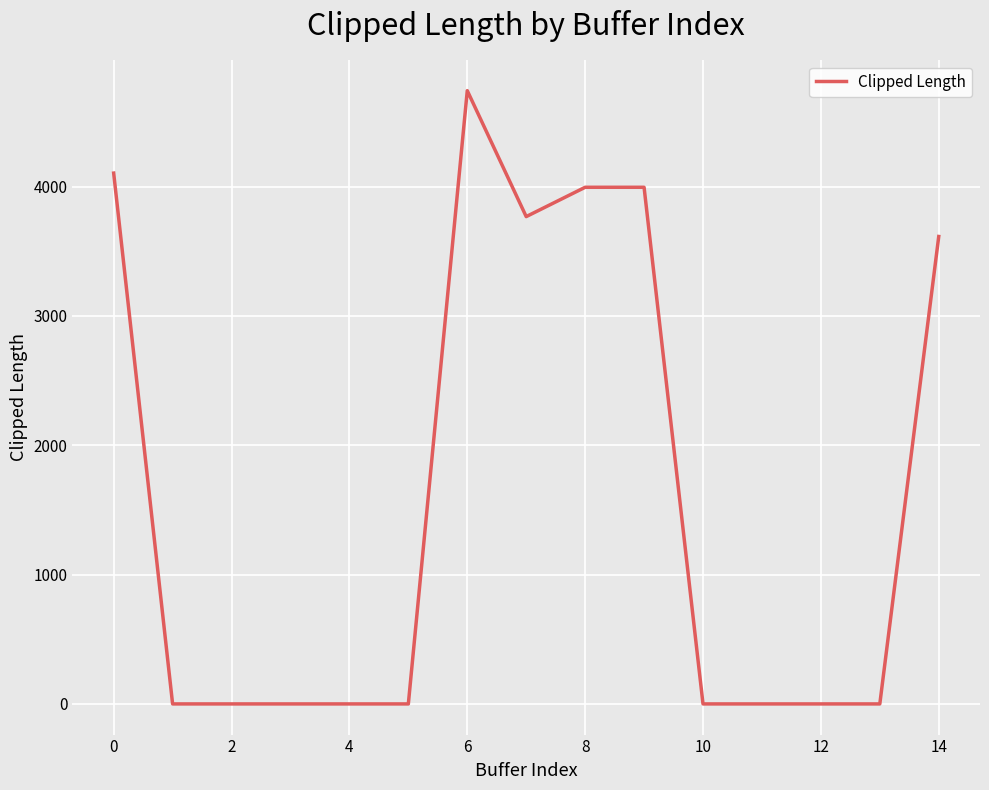

What is the difference between the maximum and minimum values?

4742.6